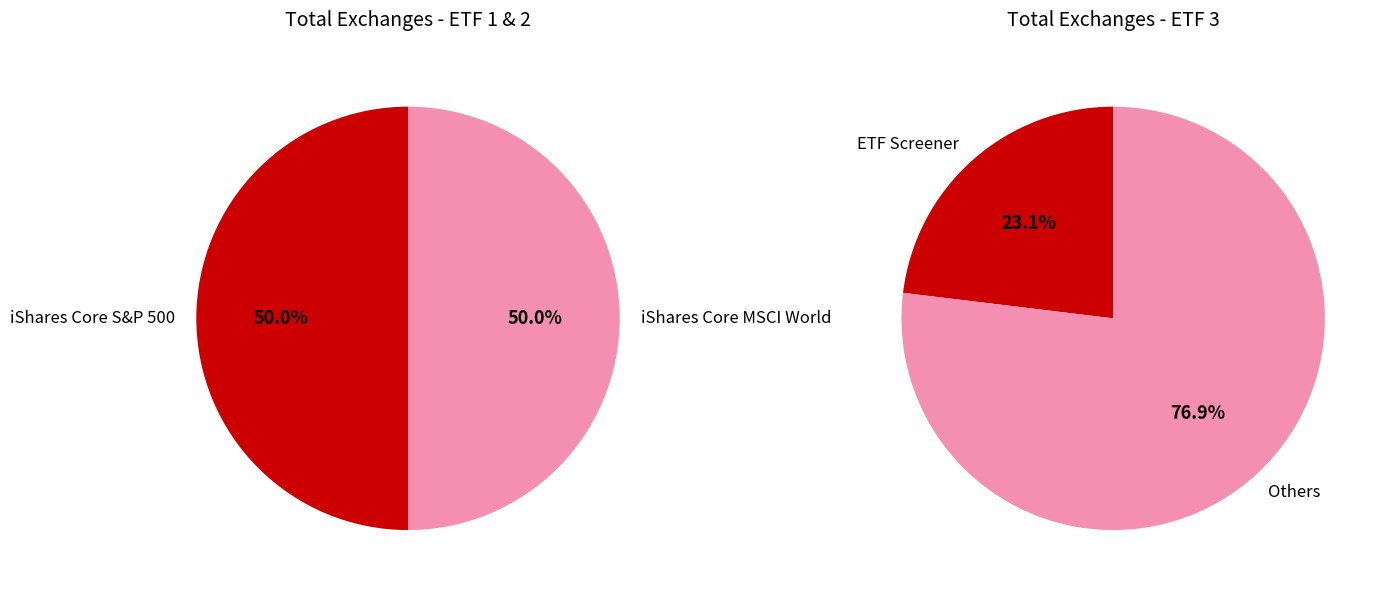

The IE00B4L5Y983 slice represents 24% of the pie. True or false?

False